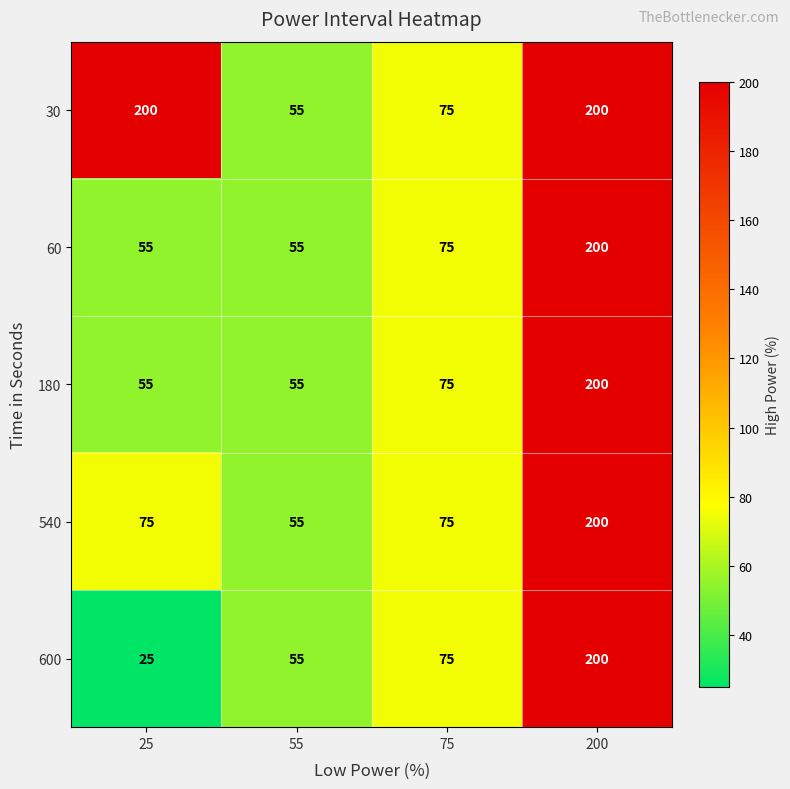

What is the lowest value of the 30 series?

55